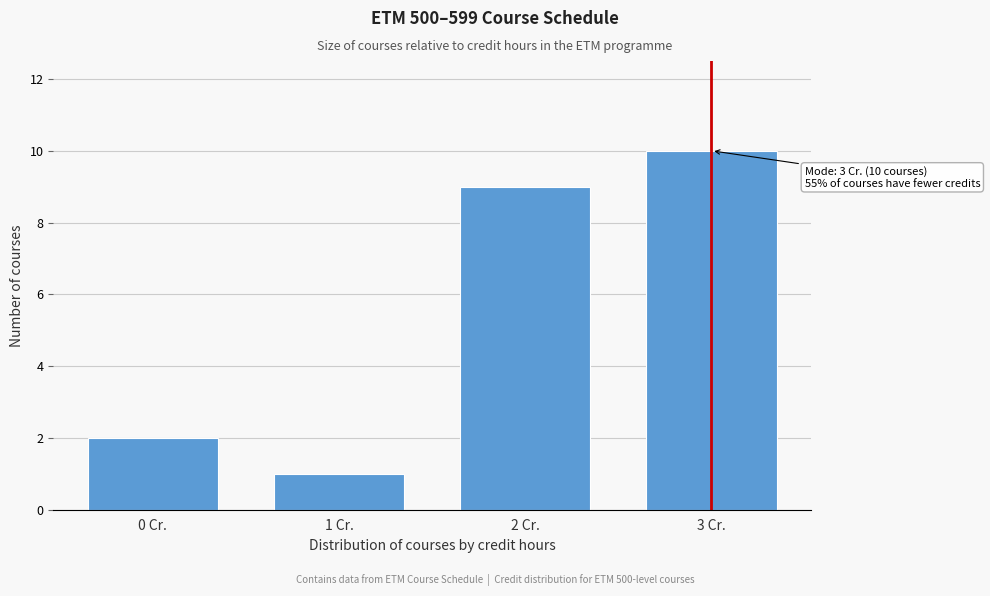

Reading right to left, extract all data points from this chart.

10	9	1	2